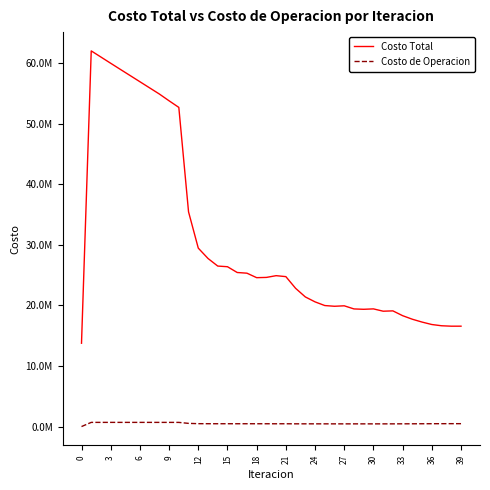

Does the chart display data point markers on the line(s)?

No